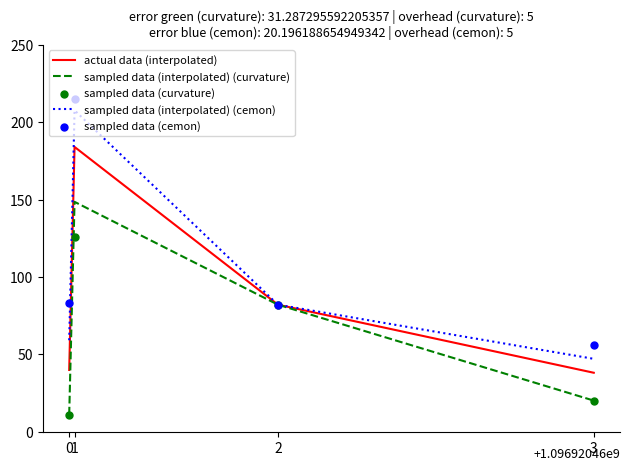

Is the value of sampled data (curvature) at 1 greater than the value of sampled data (interpolated) (curvature) at 3?

Yes